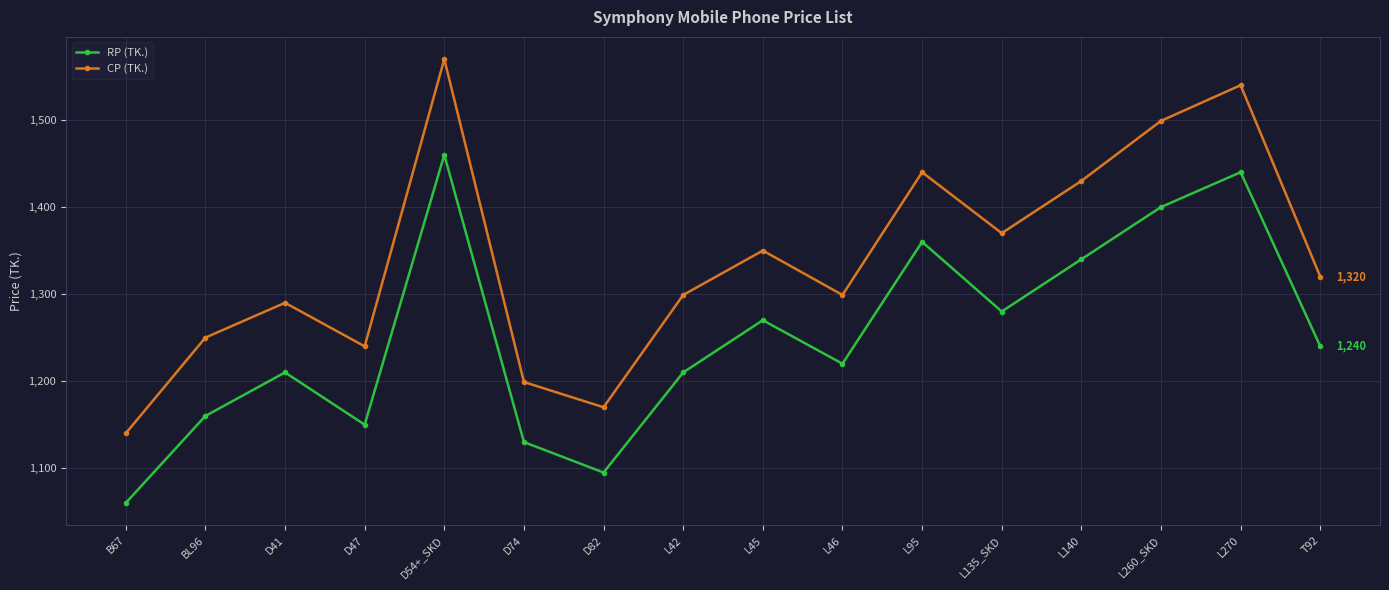

Which series has the widest spread of values?

CP (TK.)